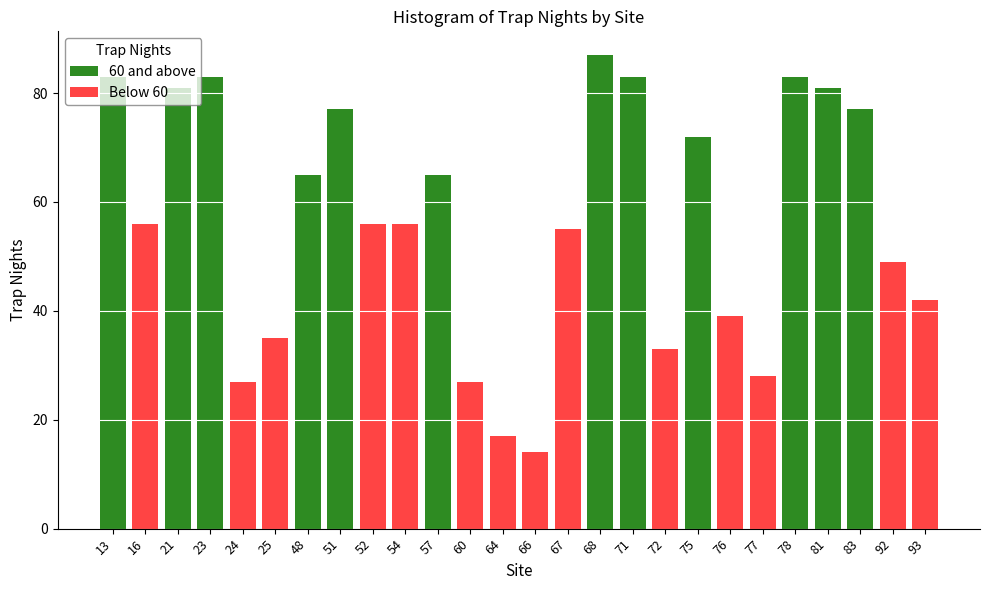

At which category does the chart reach its peak across all series?

68